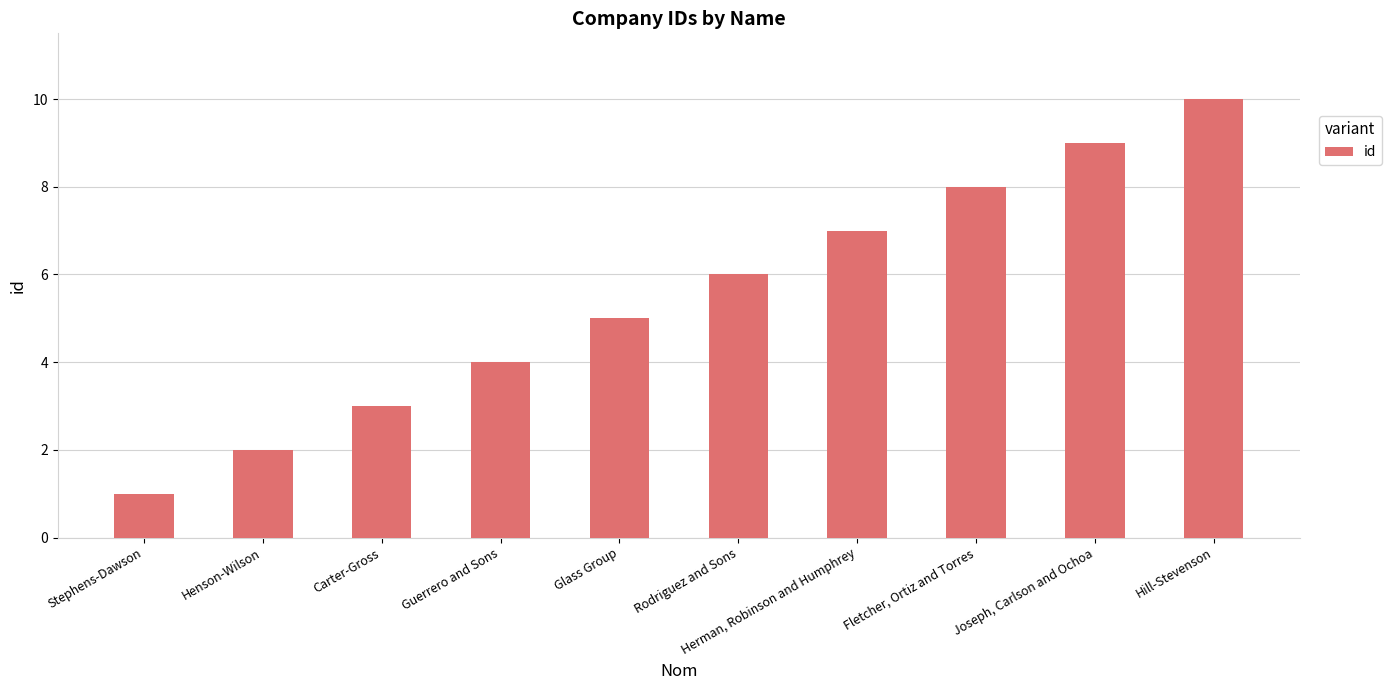

Reading left to right, transcribe all the data shown in this chart.

Stephens-Dawson=1	Henson-Wilson=2	Carter-Gross=3	Guerrero and Sons=4	Glass Group=5	Rodriguez and Sons=6	Herman, Robinson and Humphrey=7	Fletcher, Ortiz and Torres=8	Joseph, Carlson and Ochoa=9	Hill-Stevenson=10